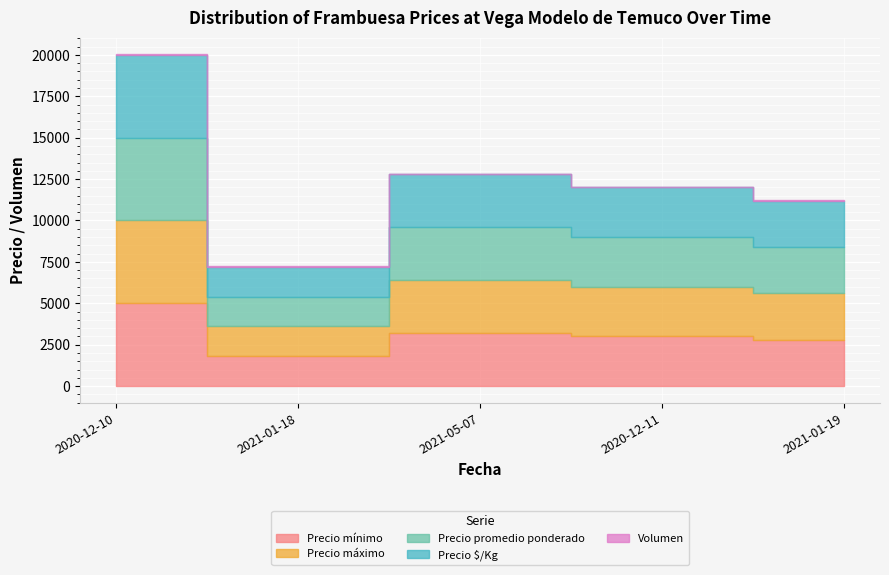

Which category has the lowest value in the Precio promedio ponderado series?

2021-01-18